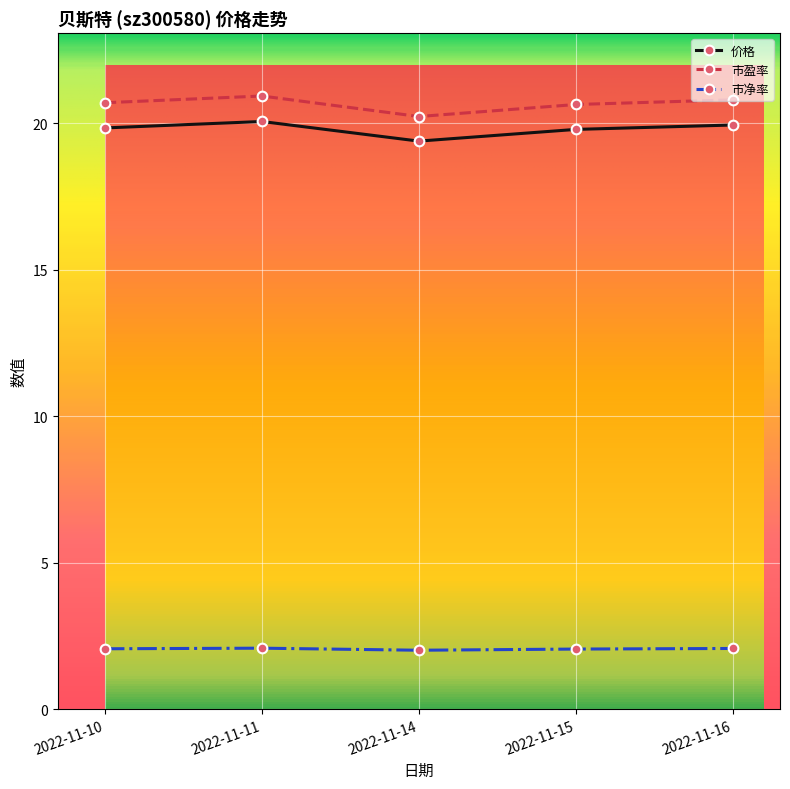

Which series has the largest range (max minus min)?

市盈率